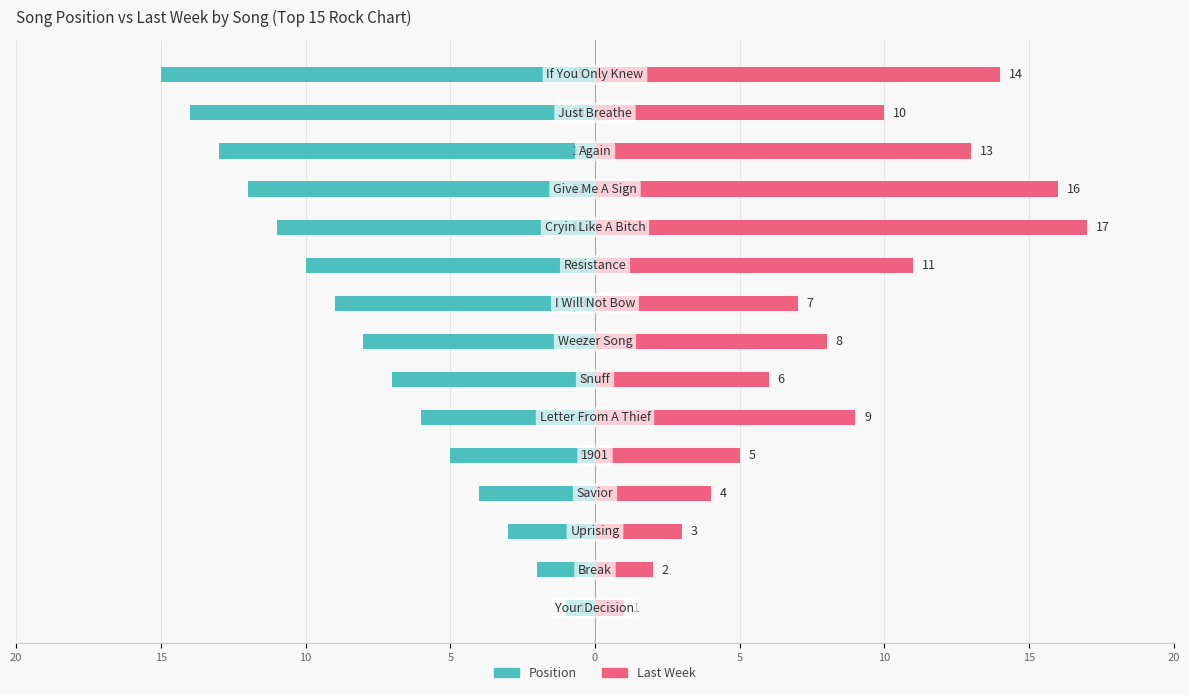

What is the difference between the maximum and minimum values in the Position series?

14